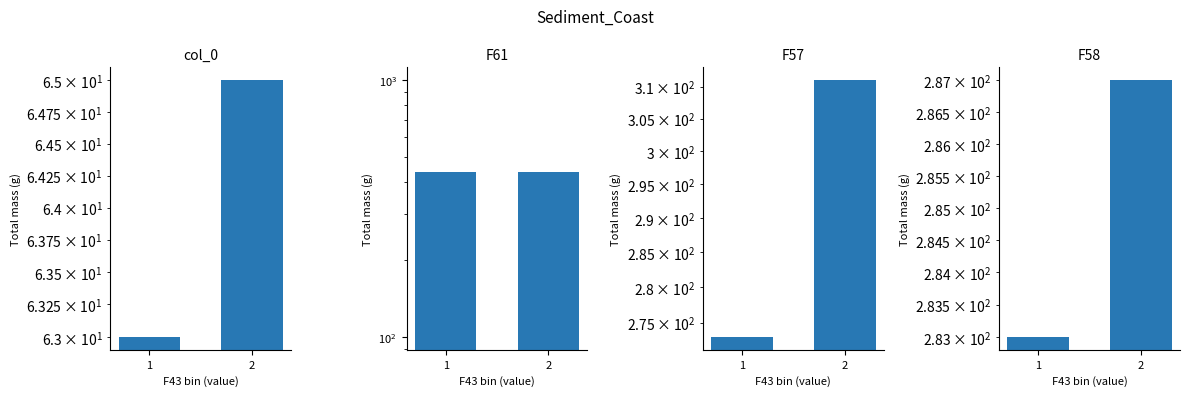

What is the spread (max minus min) of values at 2?

372